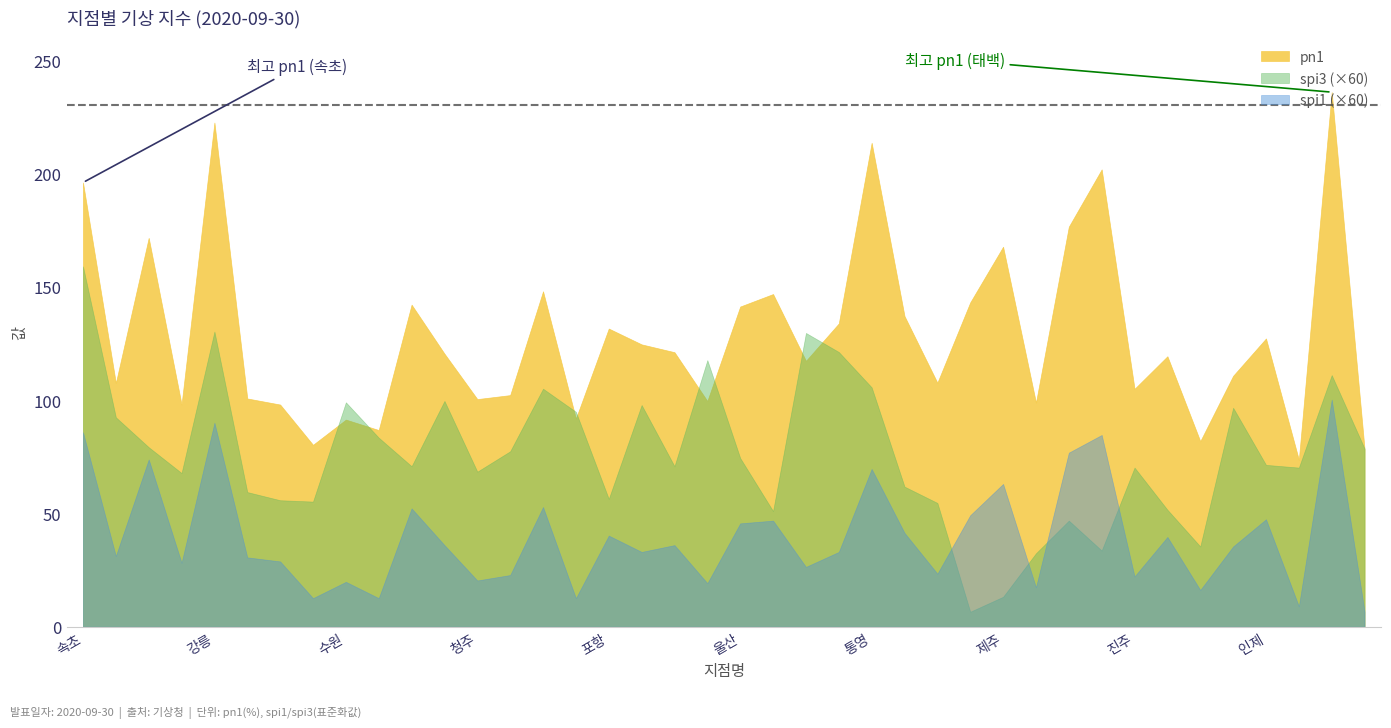

True or false: spi1 (×60) and pn1 cross at least once.

False